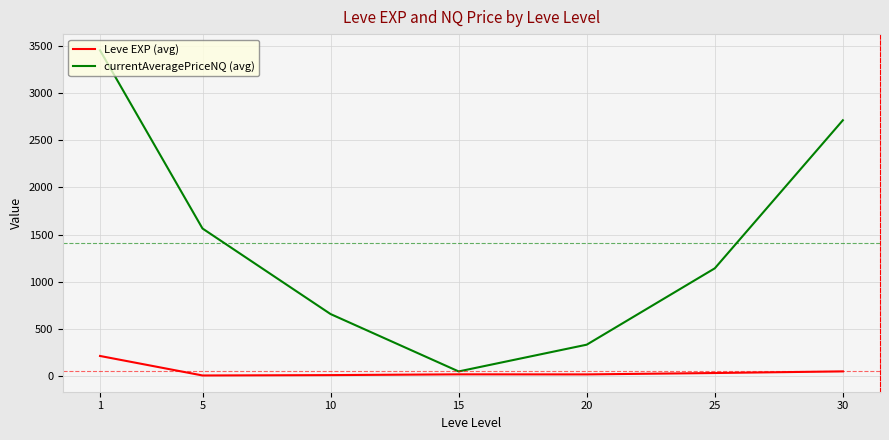

True or false: currentAveragePriceNQ (avg) and Leve EXP (avg) intersect in this chart.

False